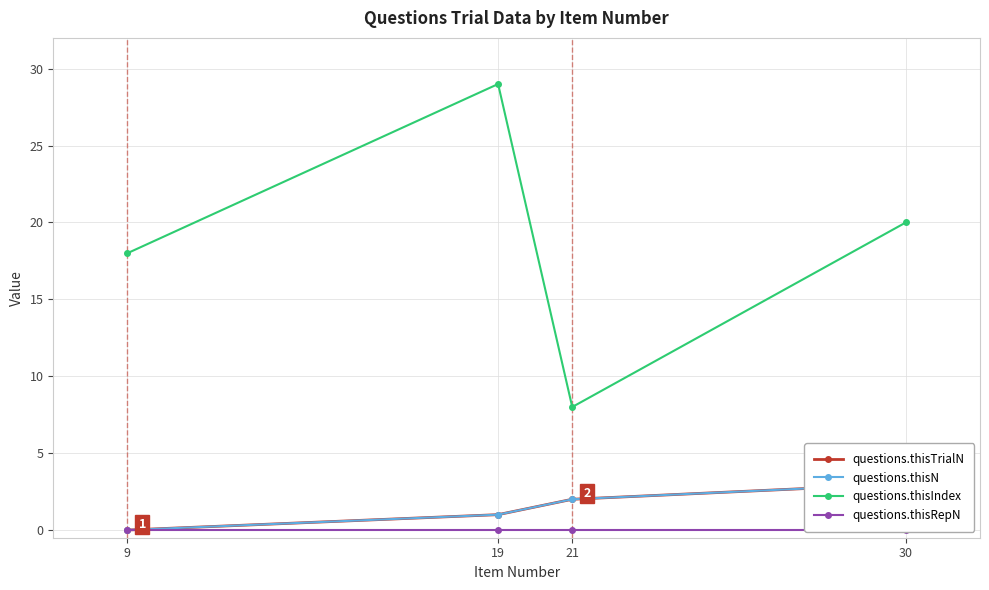

Which category has the highest value in the questions.thisTrialN series?

30